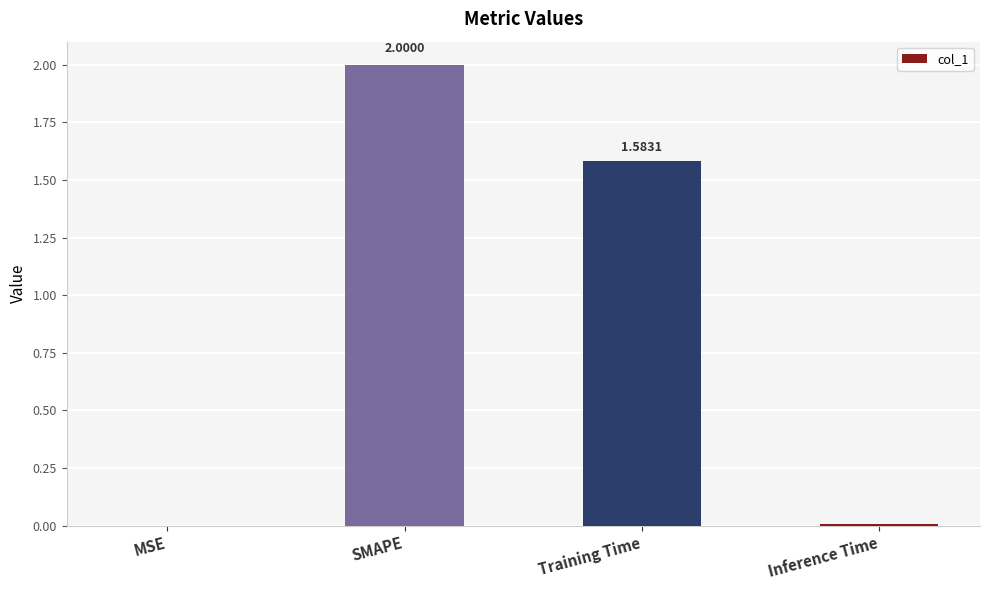

How many data points are above 1?

2